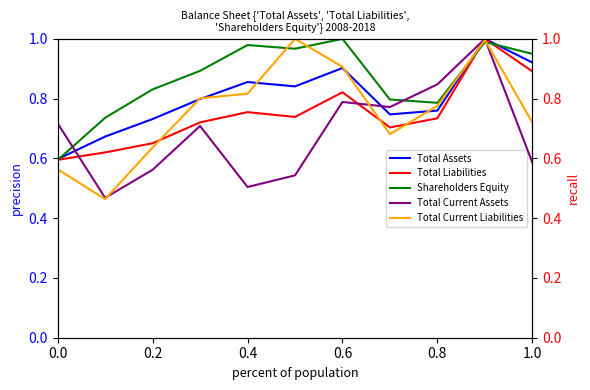

Is this an area chart (filled region under the line)?

No